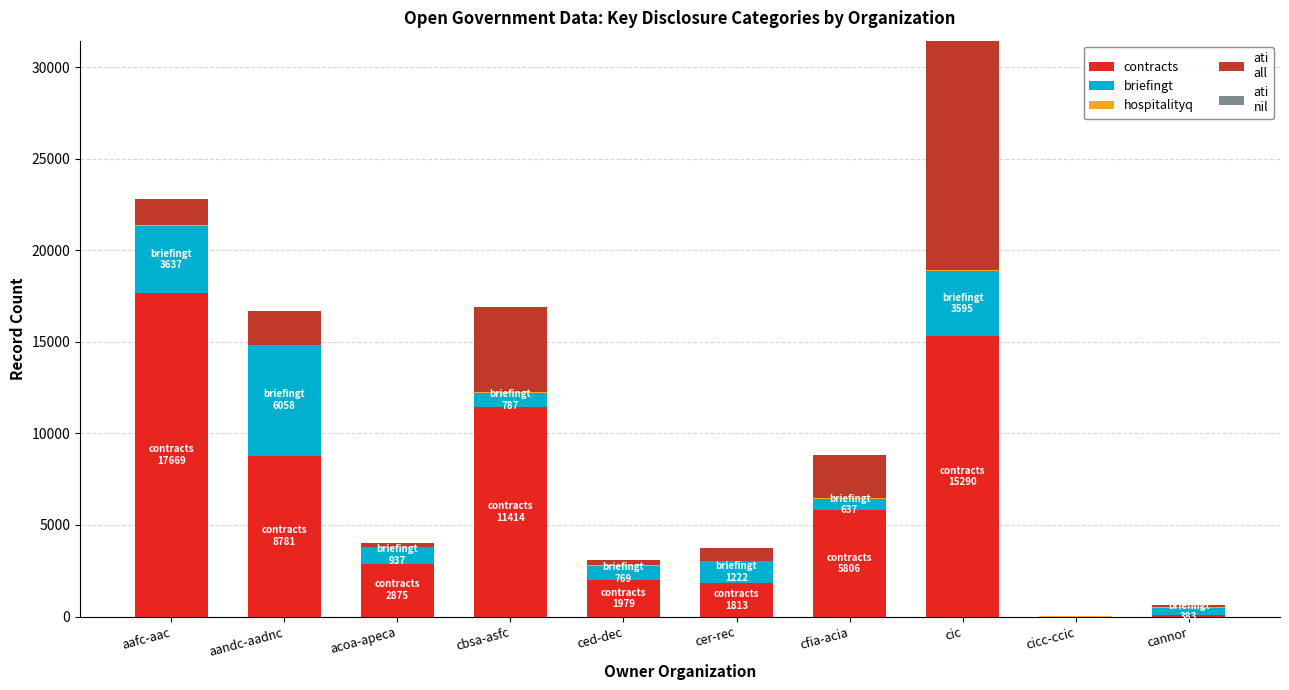

At which category is the sum across all series the highest?

cic